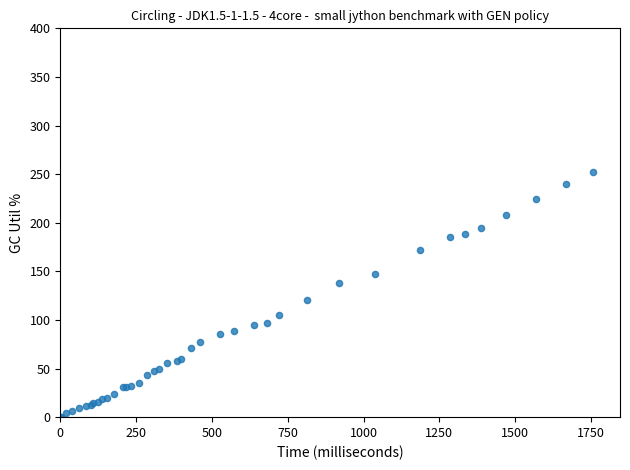

What Y value in the scatter plot is closest to 126?

121